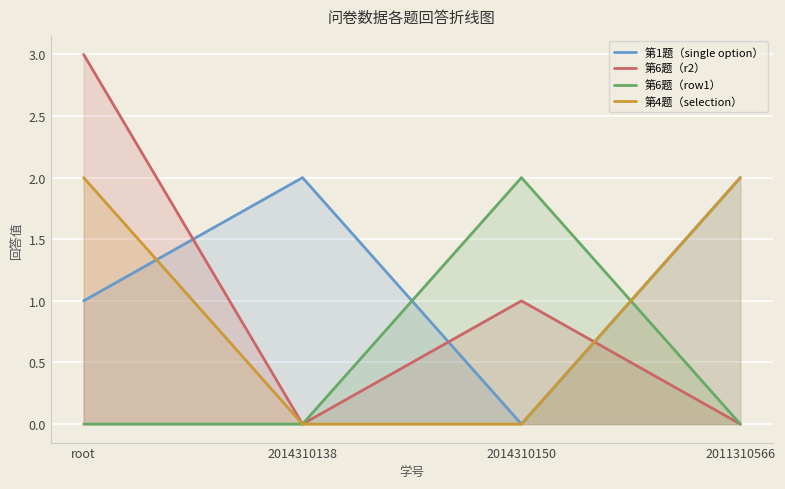

True or false: 第6题（r2） and 第6题（row1） cross at least once.

False